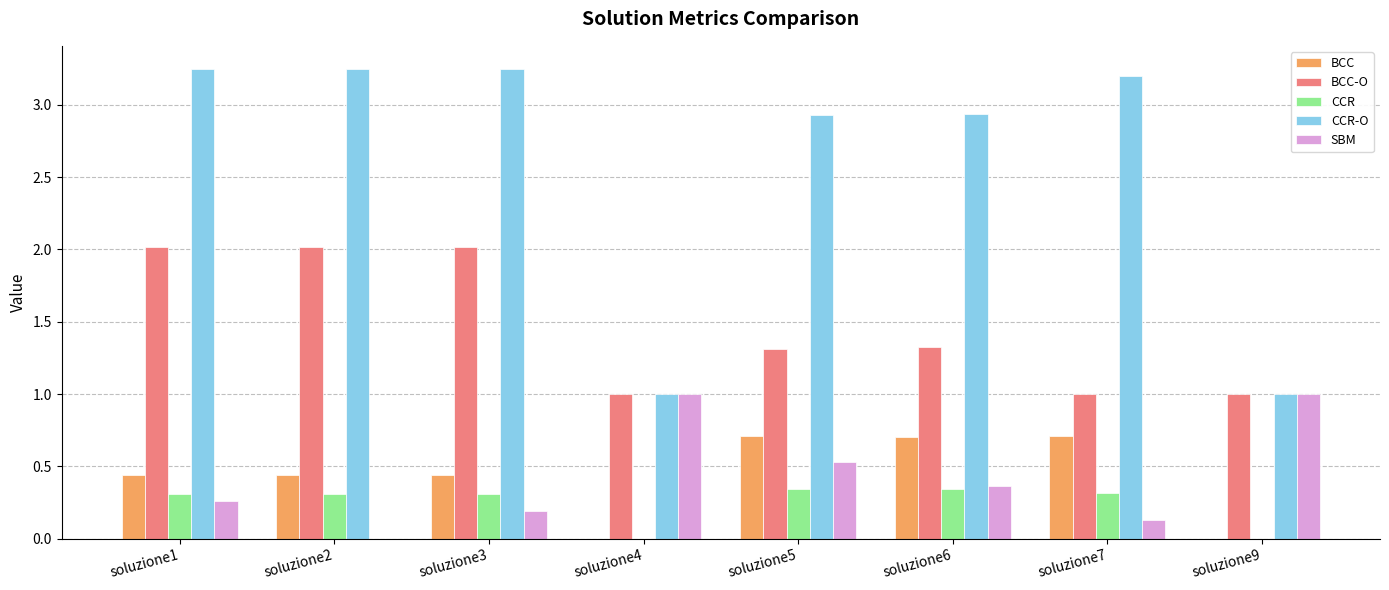

Does the chart contain stacked bars?

No